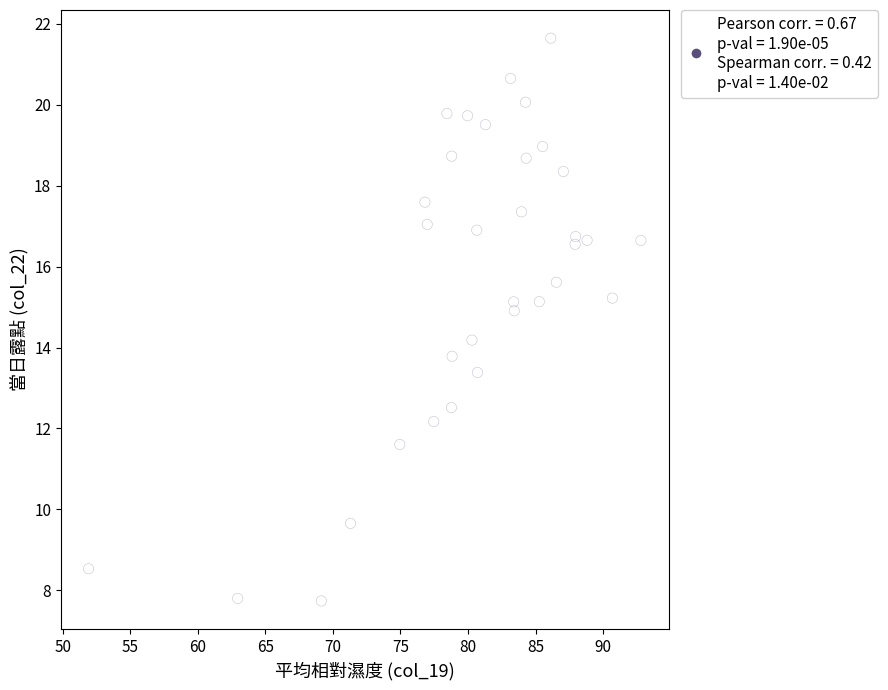

What is the range of Y values (max minus min)?

13.9